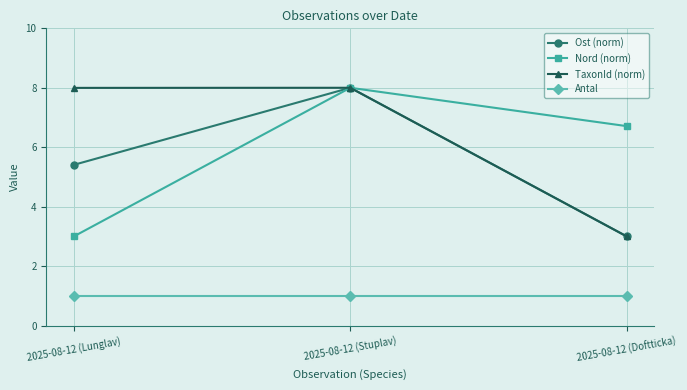

What is the minimum value for Antal?

1.0